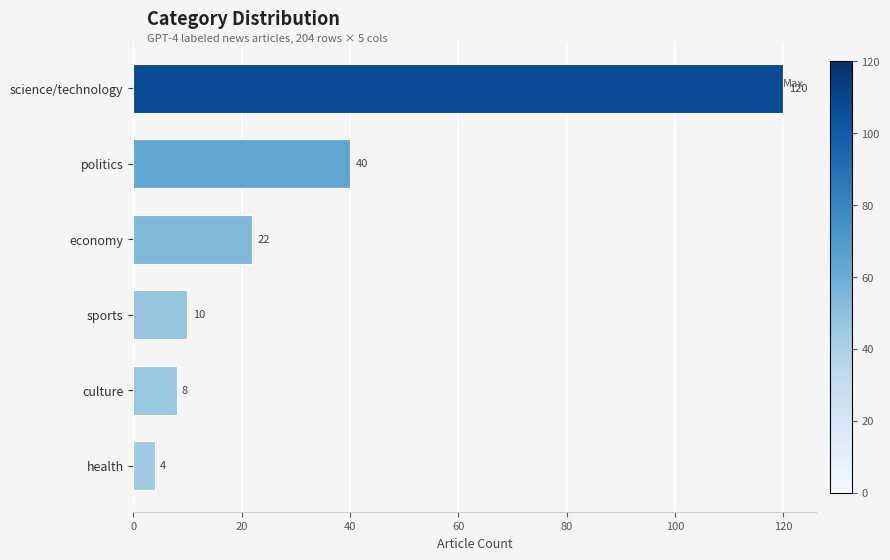

What is the greatest value displayed?

120